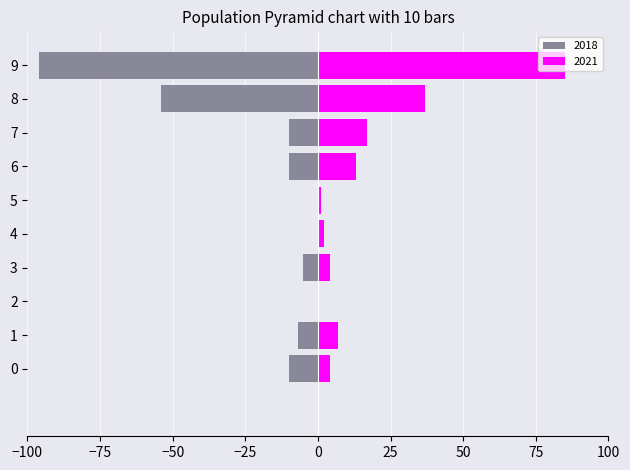

Which category has the highest value across all series?

9